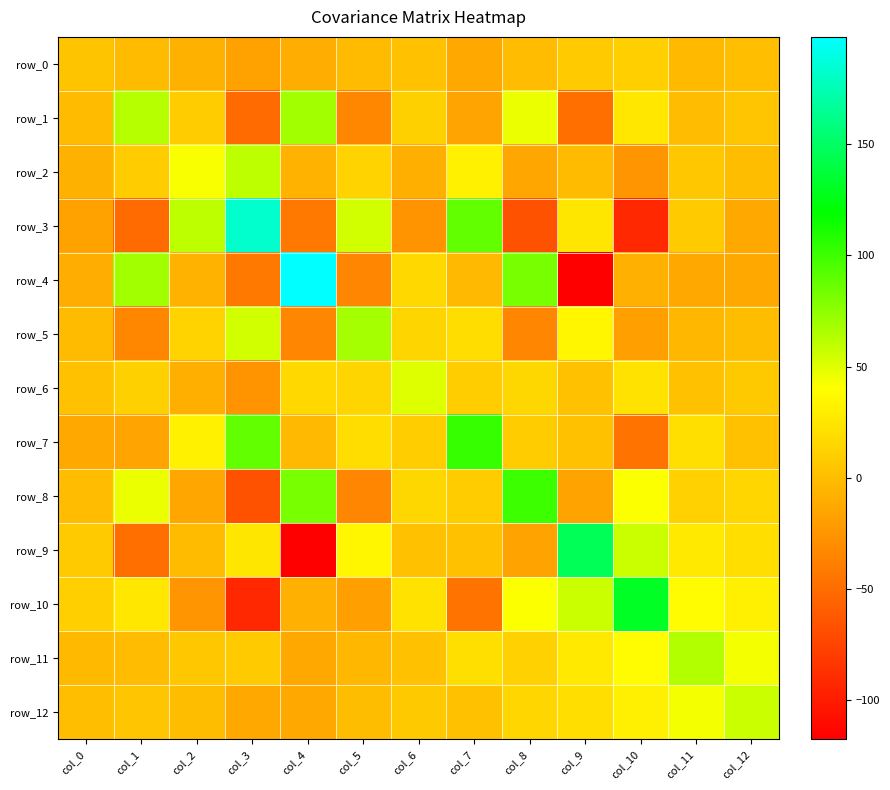

At which category is the sum across all series the highest?

col_7